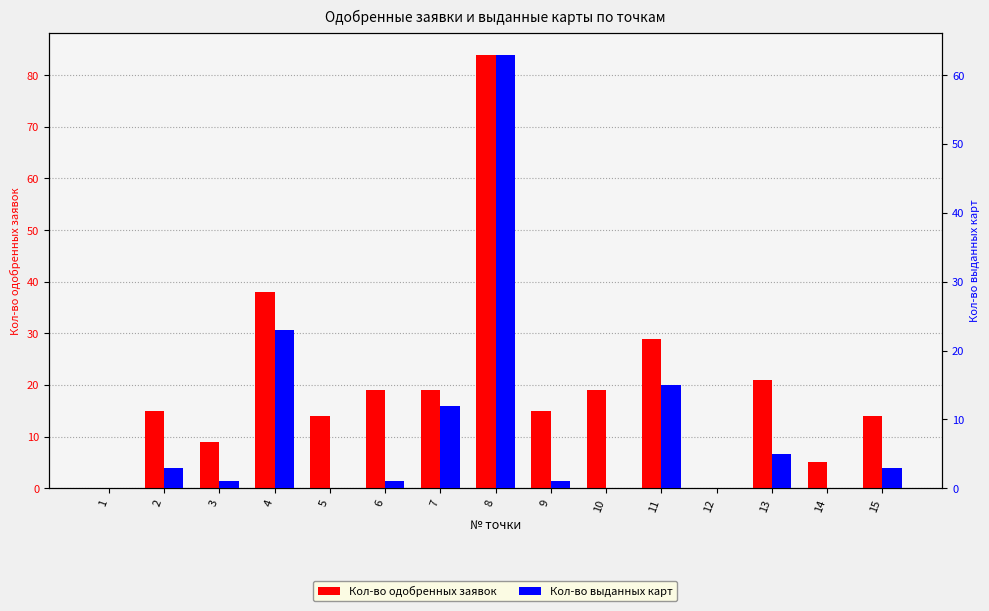

At which category is the sum across all series the highest?

8